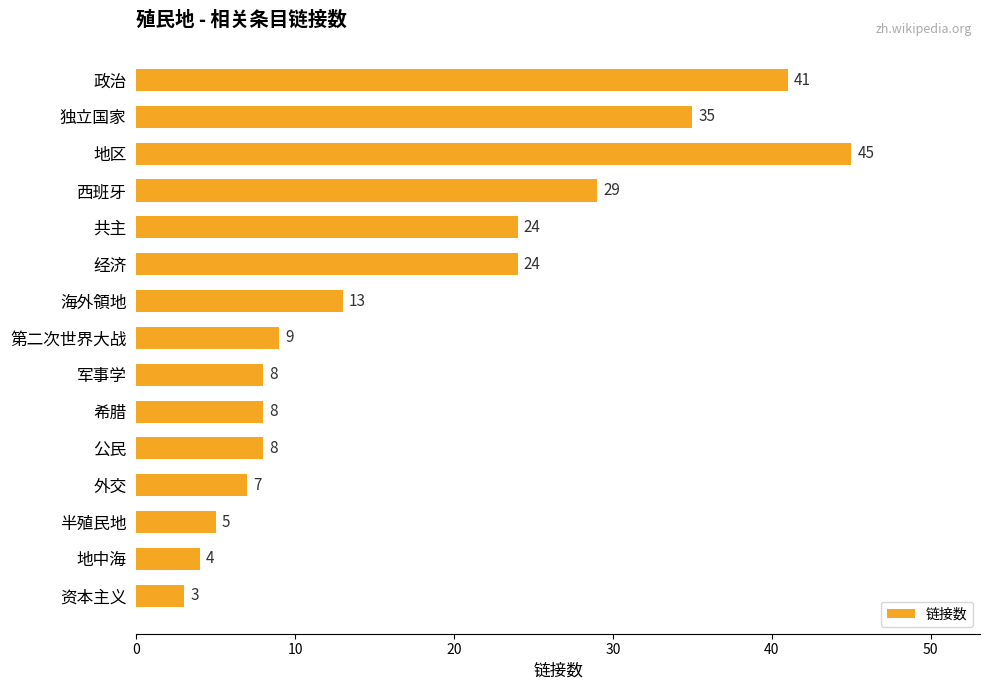

Reading top to bottom, extract all data points from this chart.

政治=41	独立国家=35	地区=45	西班牙=29	共主=24	经济=24	海外領地=13	第二次世界大战=9	军事学=8	希腊=8	公民=8	外交=7	半殖民地=5	地中海=4	资本主义=3